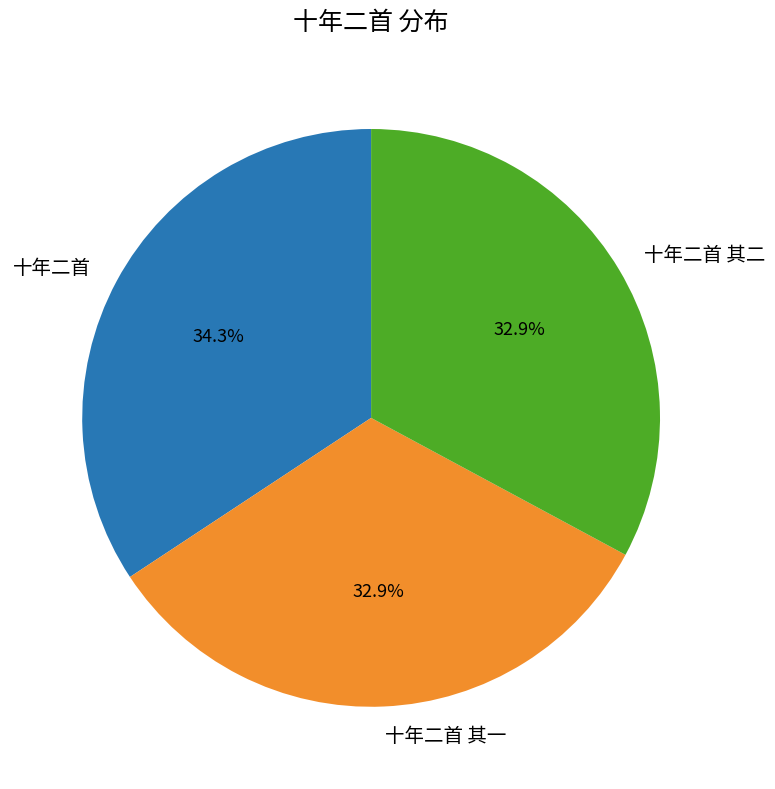

True or false: 十年二首 其二 accounts for 39% of the total.

False